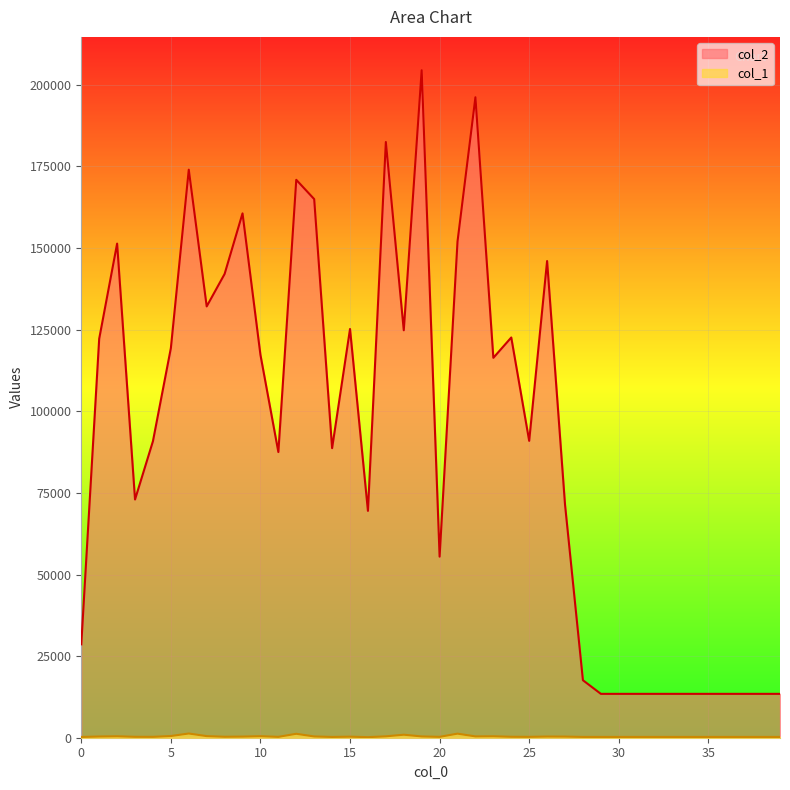

How many data points does each series have?

40